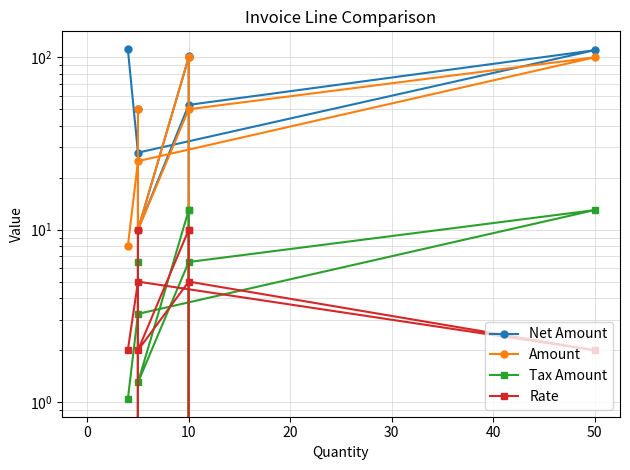

True or false: Tax Amount and Net Amount cross at least once.

False